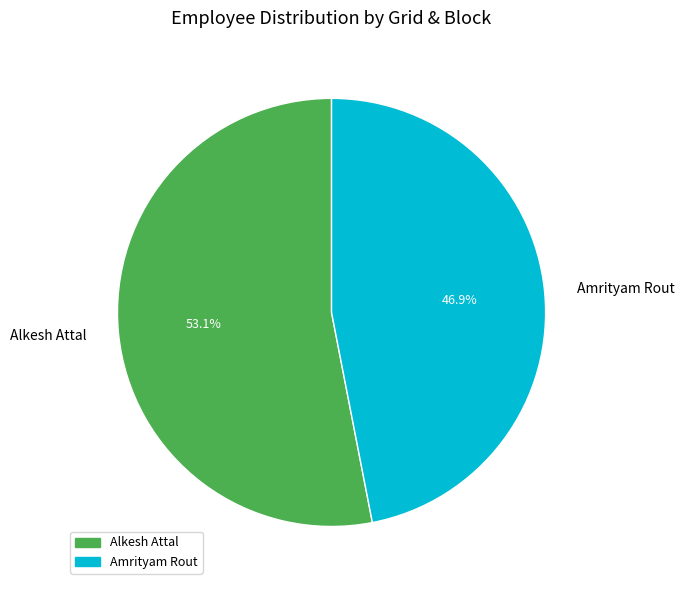

Between Amrityam Rout and Alkesh Attal, which is larger?

Alkesh Attal